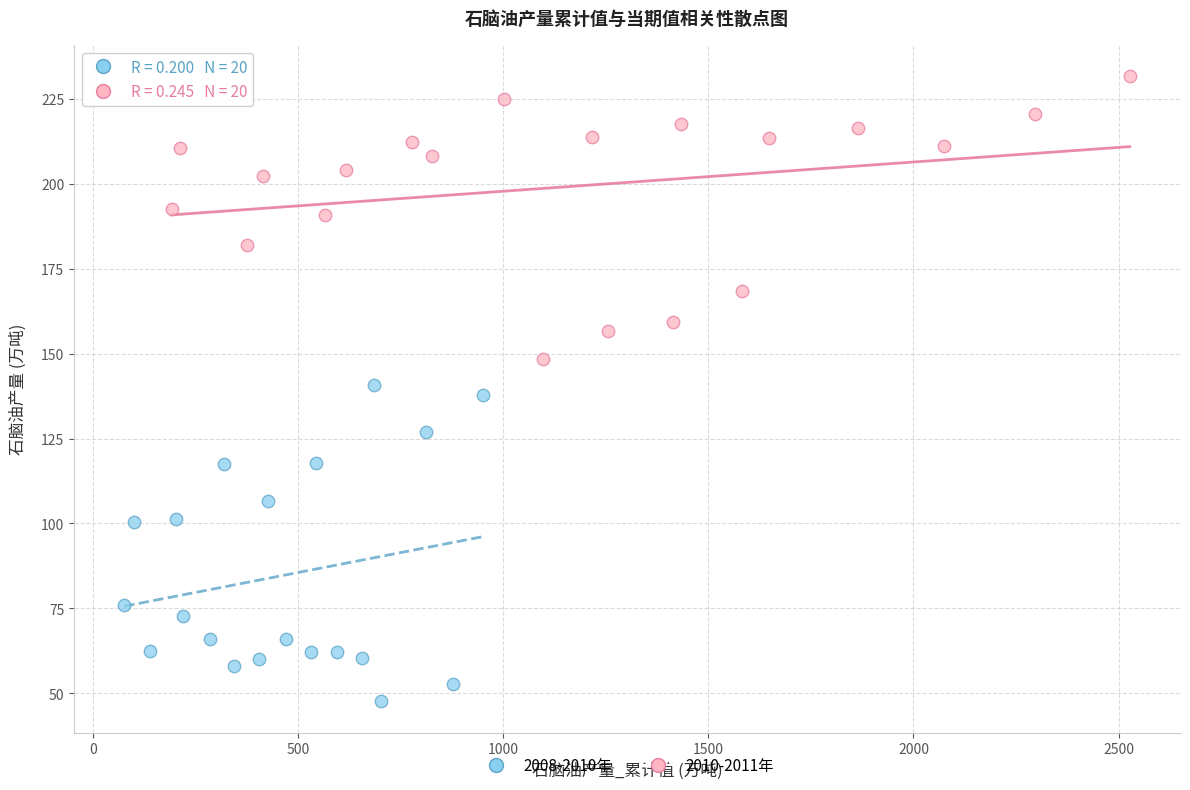

What are all the series names shown in the legend?

2008-2010年, 2010-2011年